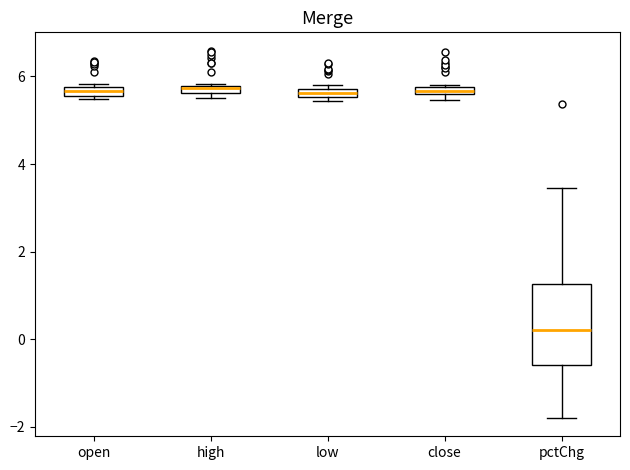

Comparing the boxes themselves (not the whiskers), which one is the tallest?

pctChg